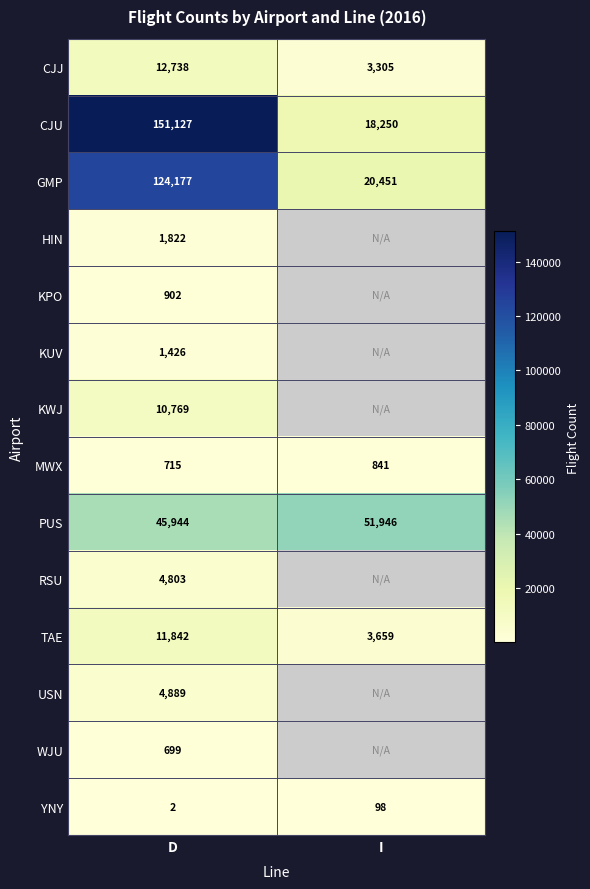

The KWJ series shows 17356 at D. True or false?

False